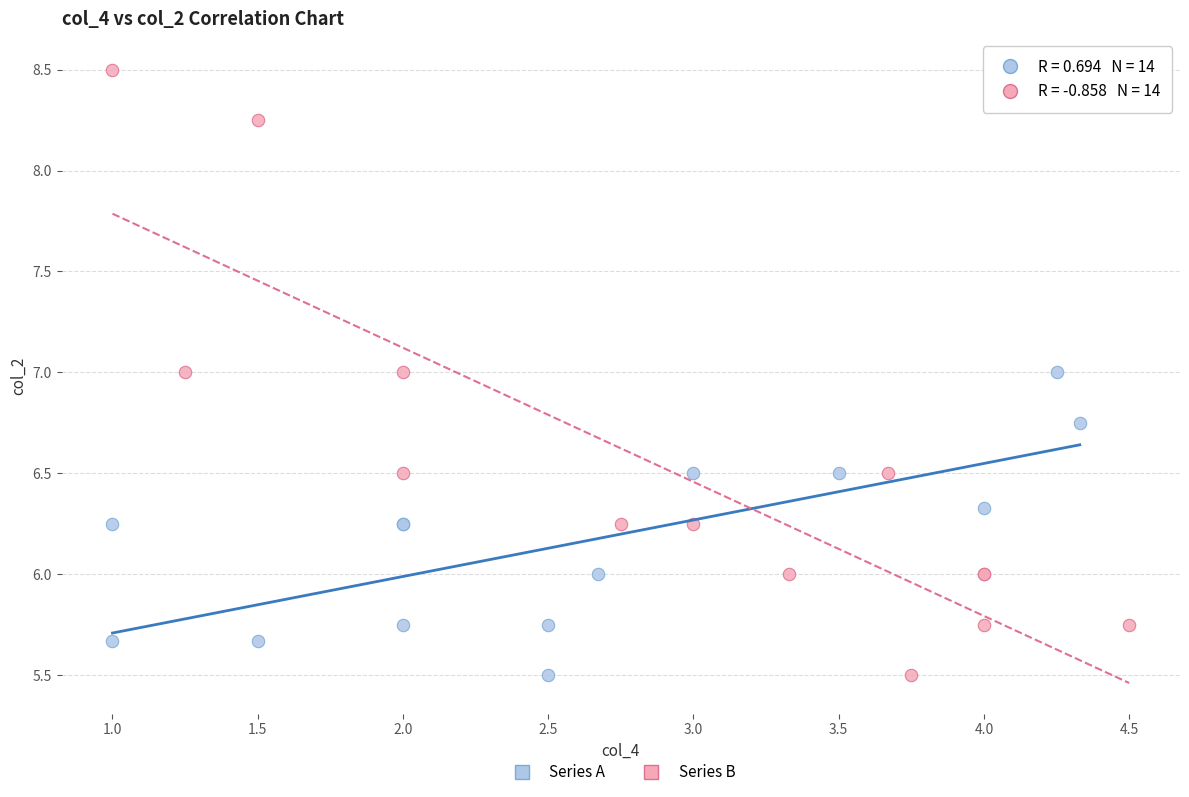

What are all the series names shown in the legend?

Series A, Series B